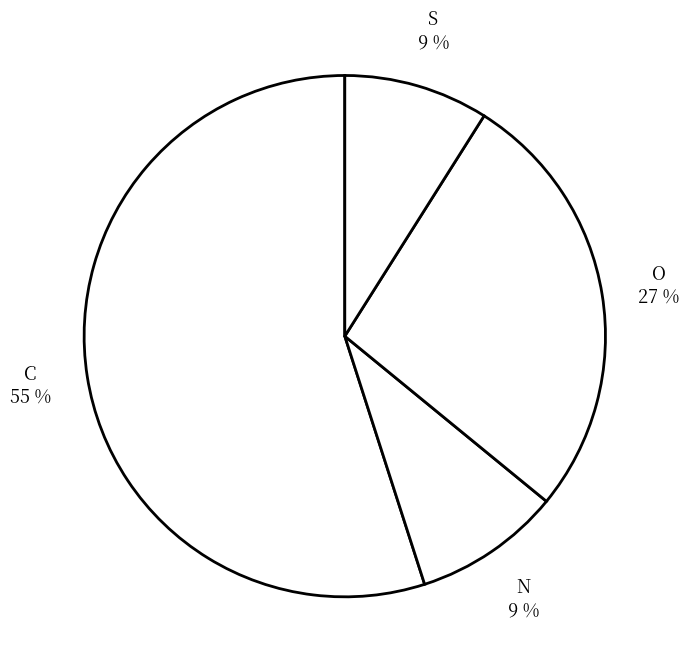

Which slice is the largest?

C